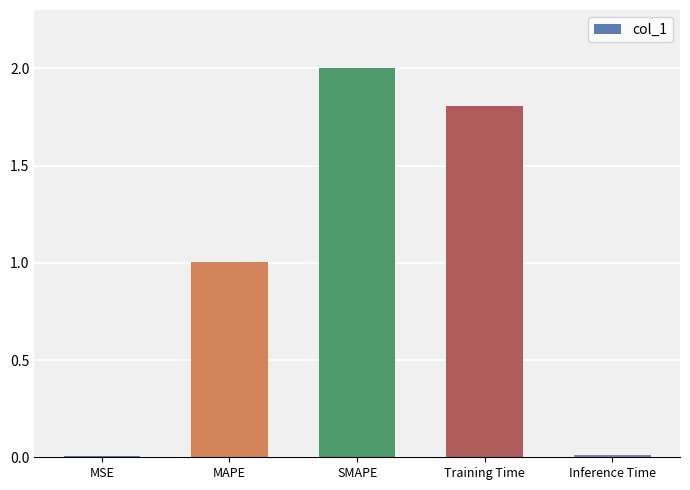

What is the average value?

1.0